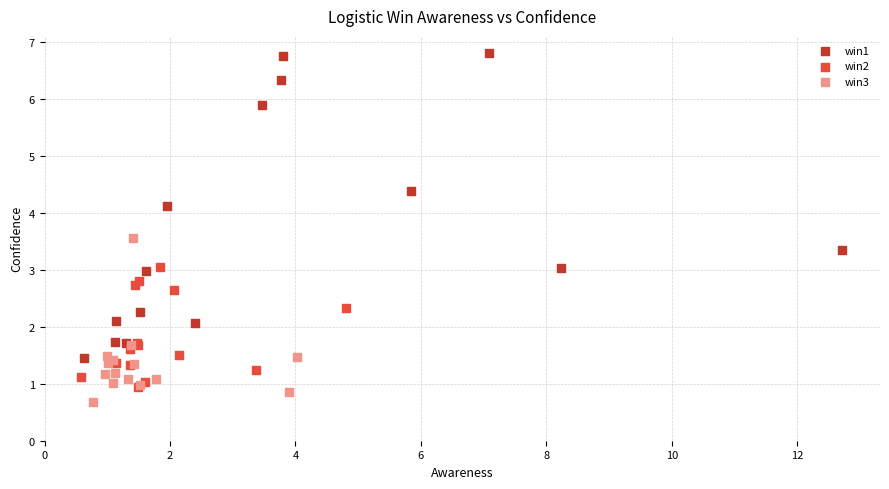

Which series reaches the maximum Y coordinate?

win1